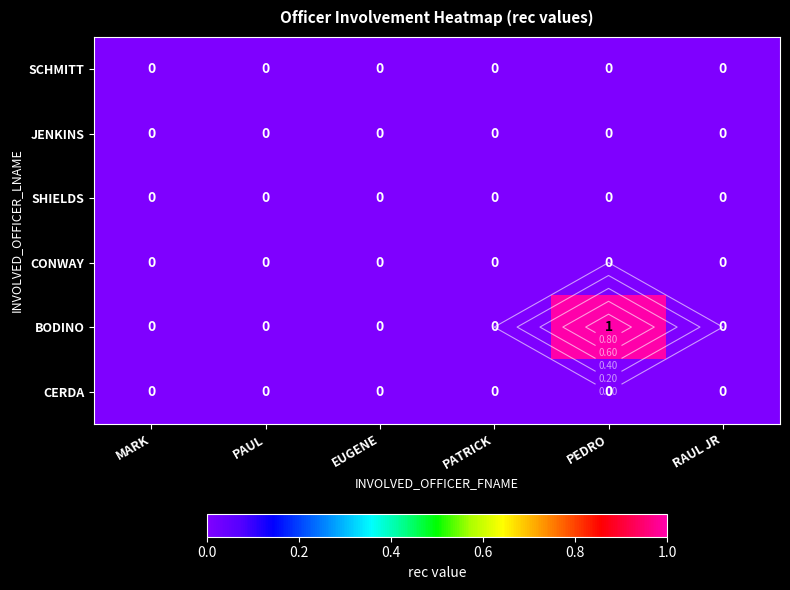

At which category is the sum across all series the highest?

PEDRO